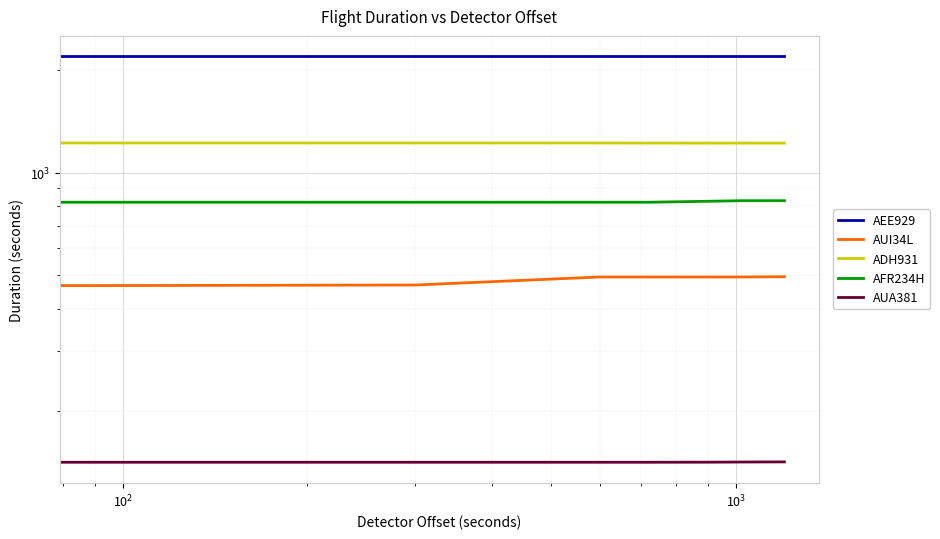

Reading left to right, list all the values displayed in this chart.

AEE929: 2193.7	2194.2	2194.2	2194.2	2194.2	2194.2	2194.2	2194.2
AUI34L: 467.1	467.1	468.9	495.0	495.0	495.0	495.0	495.8
ADH931: 1216.7	1222.0	1222.0	1222.0	1221.4	1221.2	1221.3	1221.3
AFR234H: 819.4	819.4	819.4	819.4	819.4	824.8	827.9	827.9
AUA381: 141.9	141.9	141.9	141.9	141.9	142.0	142.1	142.3